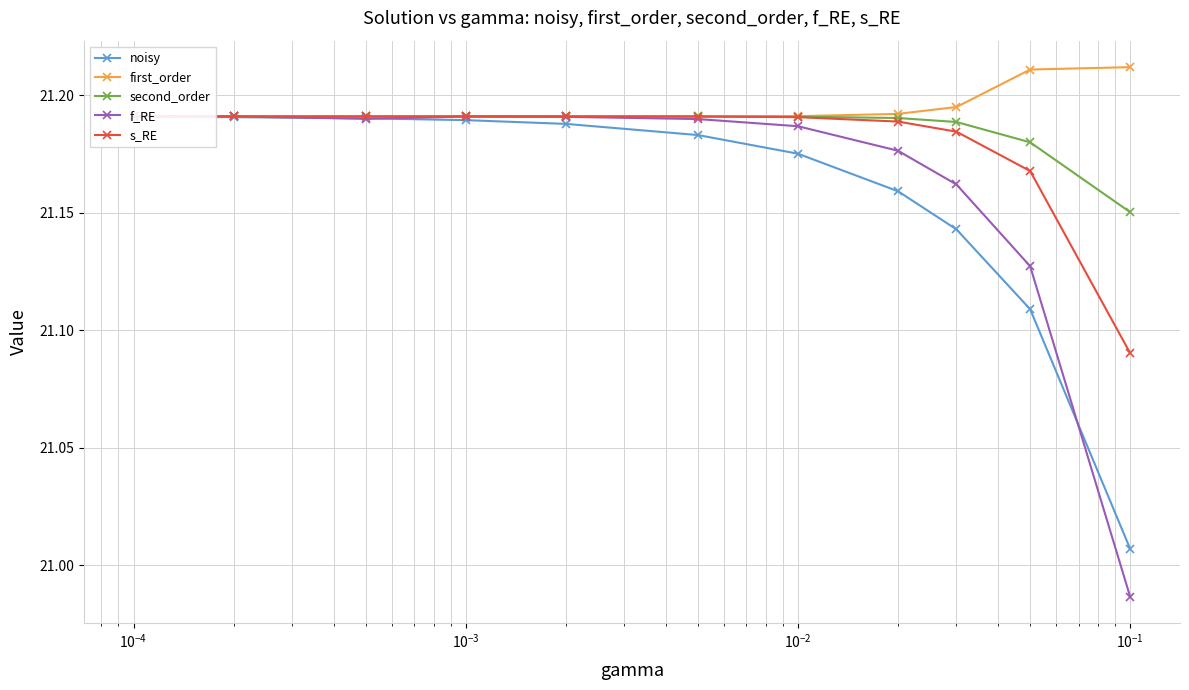

How many first_order values are between 21 and 22?

11